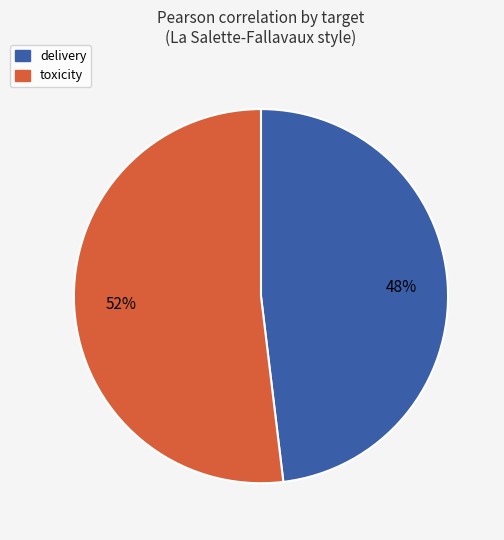

Rank the categories by value from lowest to highest.

delivery, toxicity